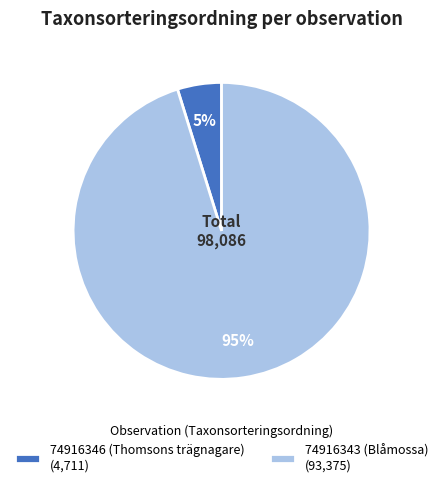

Which has a higher value, 74916346 (Thomsons trägnagare) or 74916343 (Blåmossa)?

74916343 (Blåmossa)